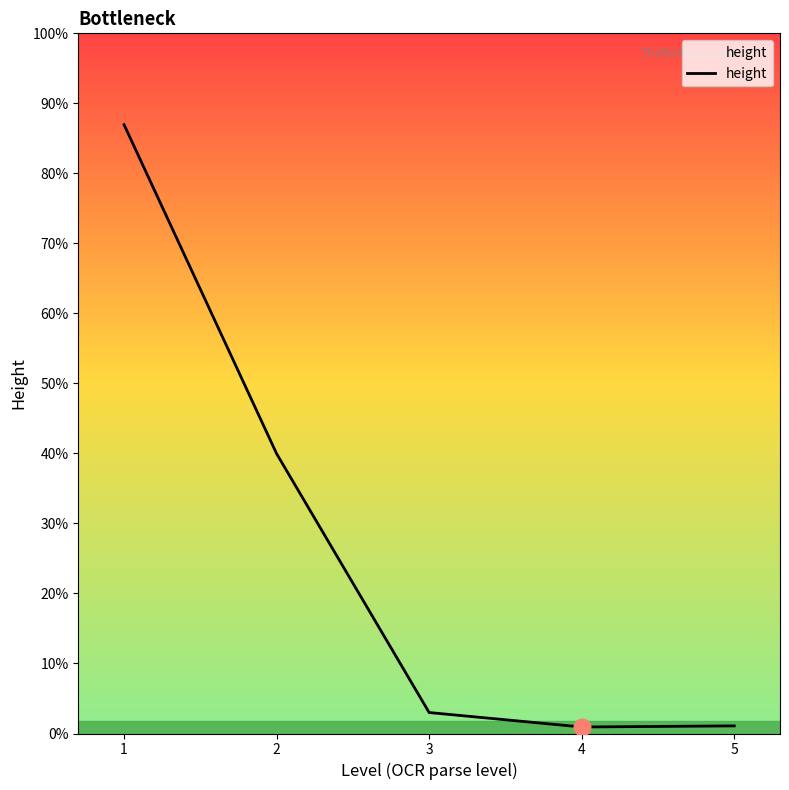

Which category has the highest value across all series?

1